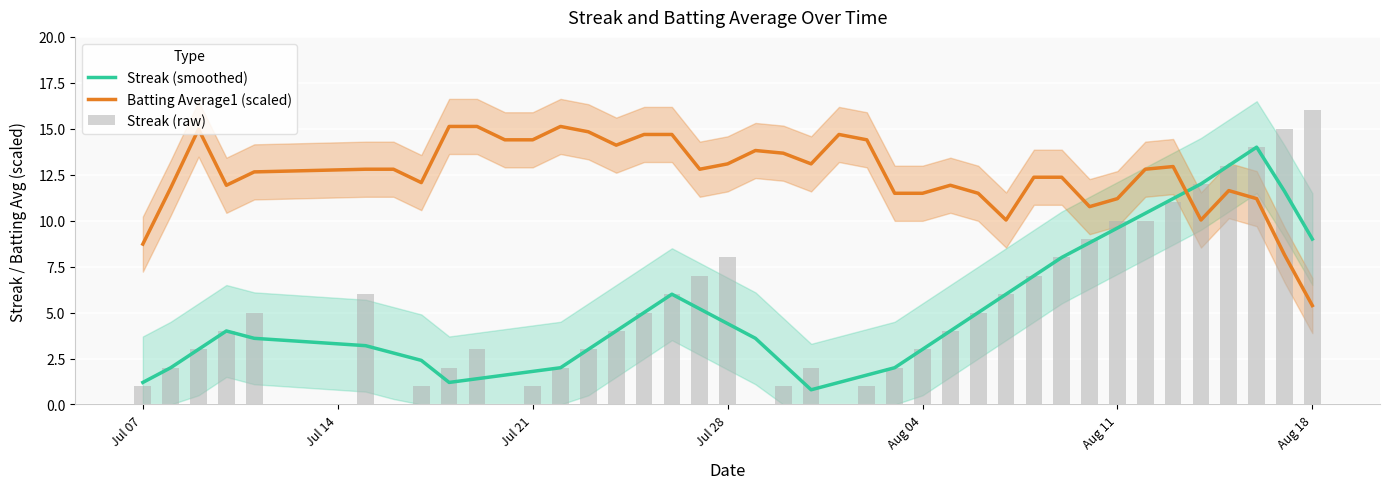

Which series ends up on top after the final intersection of Batting Average1 (scaled) and Streak (smoothed)?

Streak (smoothed)